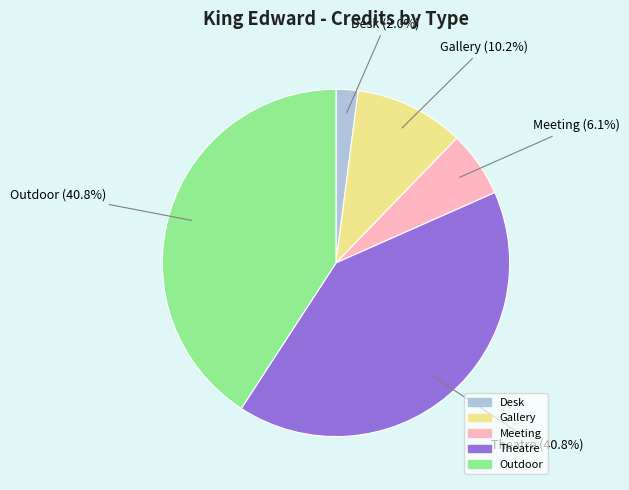

What portion of the pie excludes Theatre?

59.2%